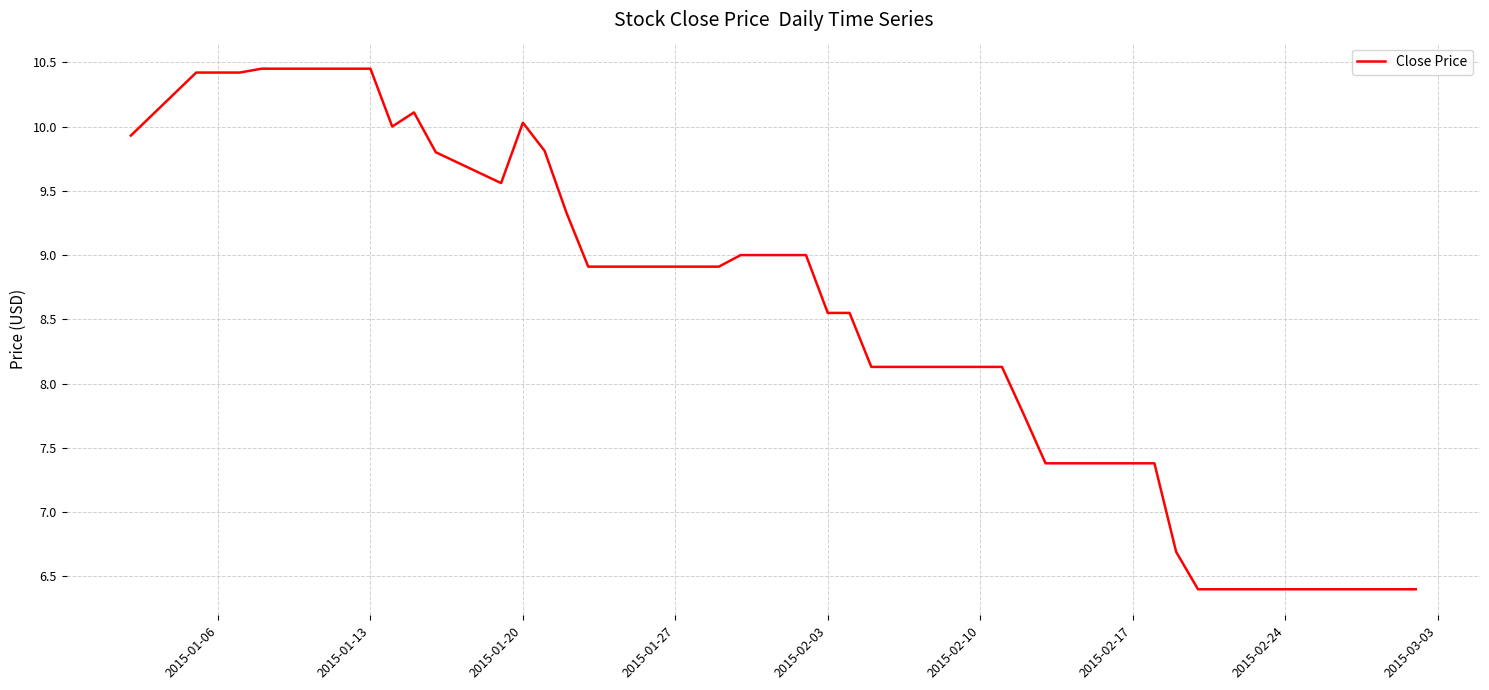

What is the minimum value shown in the chart?

6.4